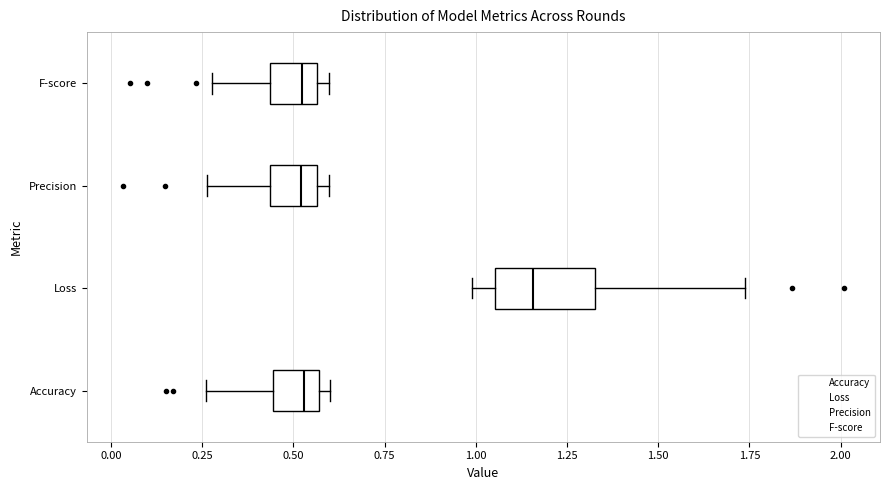

Where does the left whisker of the box for Precision end on the x-axis? The values are not printed on the chart, so give them approximately, as read against the axis.

0.25